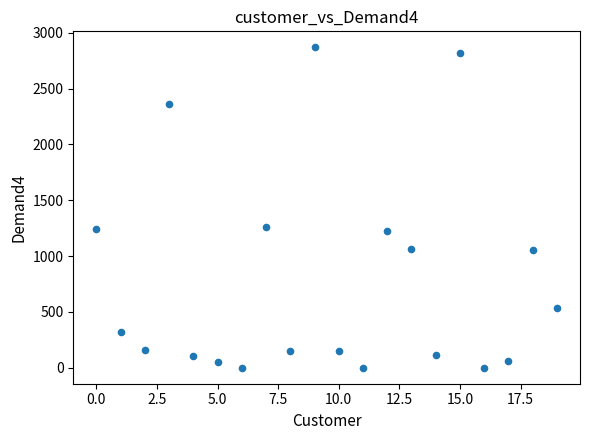

What is the range of Y values (max minus min)?

2869